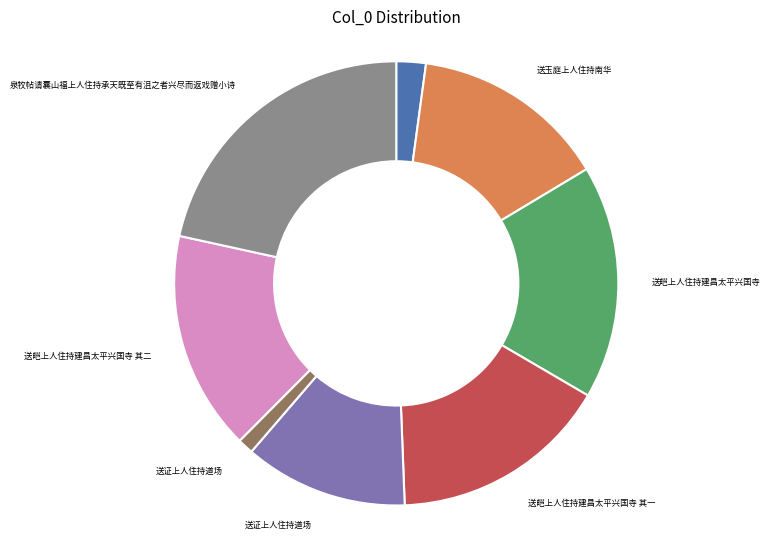

Is there any slice that represents more than half of the pie?

No